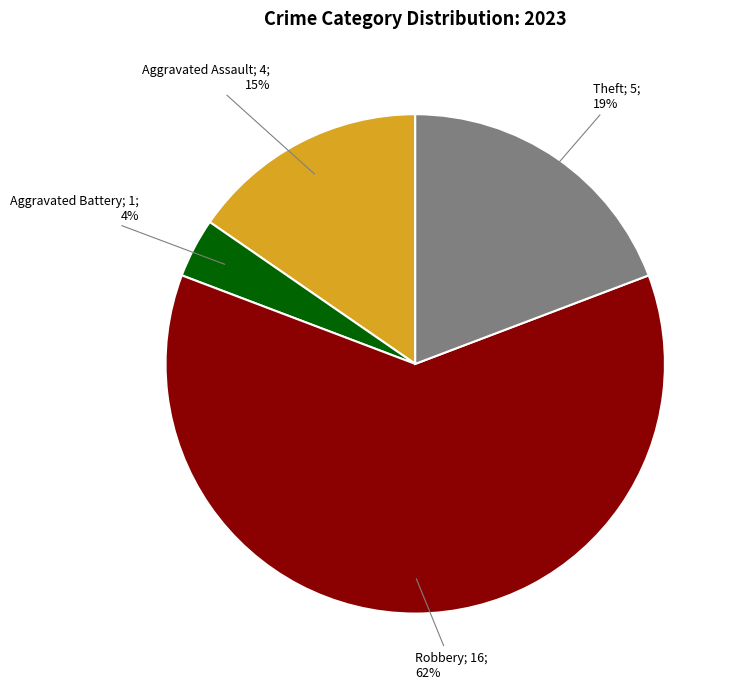

How many slices are in this pie chart?

4